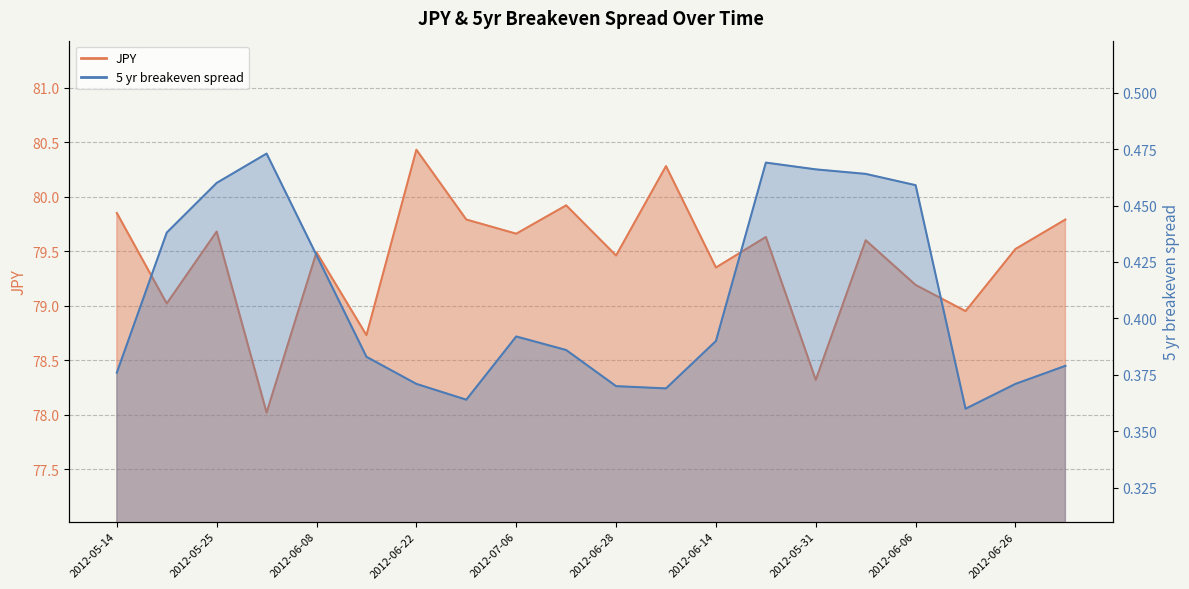

List the labels in order of 5 yr breakeven spread value, largest first.

2012-06-01, 2012-06-07, 2012-05-31, 2012-05-24, 2012-05-25, 2012-06-06, 2012-05-18, 2012-06-08, 2012-07-06, 2012-06-14, 2012-07-05, 2012-06-15, 2012-07-03, 2012-05-14, 2012-06-22, 2012-06-26, 2012-06-28, 2012-06-21, 2012-06-29, 2012-06-19